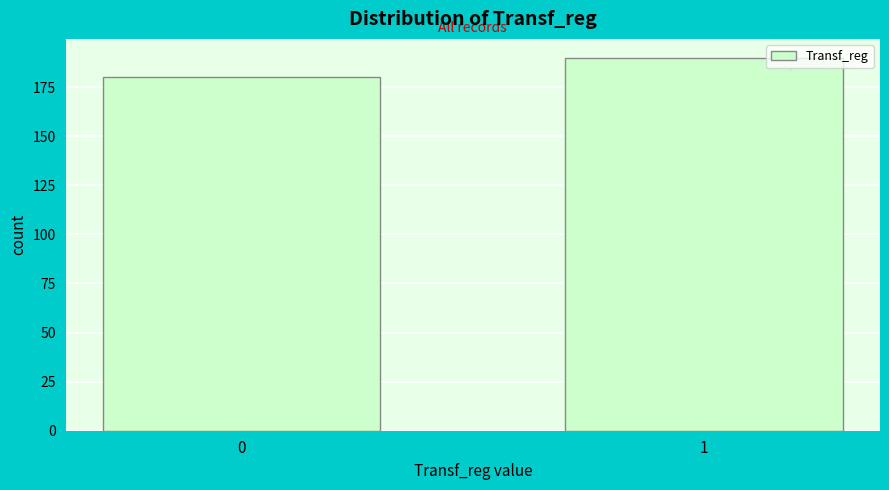

Reading left to right, list all the values displayed in this chart.

0=180	1=190